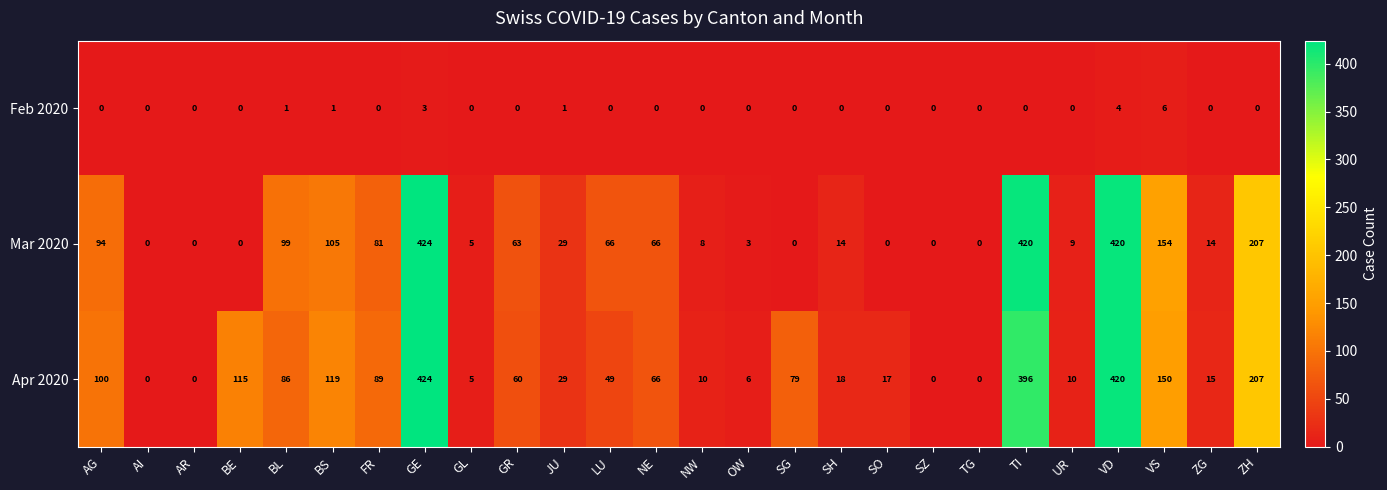

At how many categories does at least one series exceed 235?

3